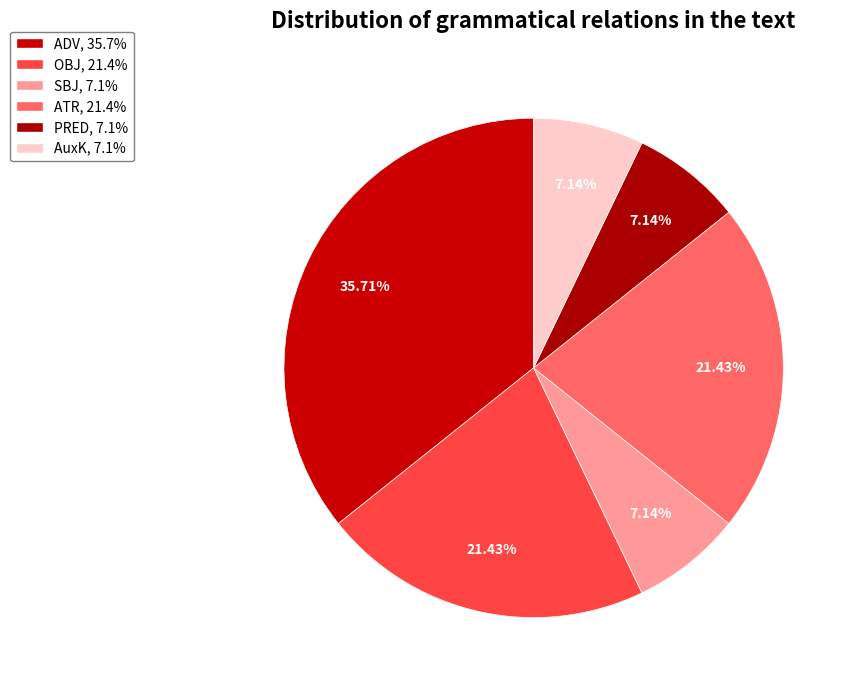

What is the change in value from ADV to OBJ?

-2